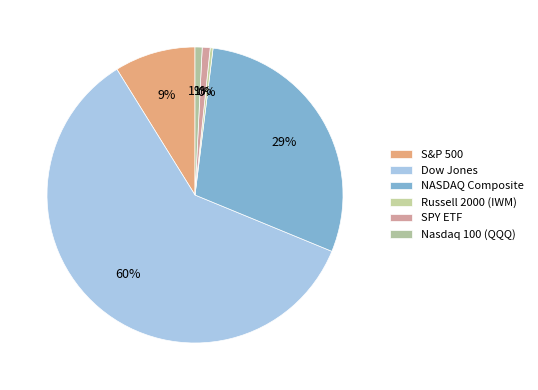

To the nearest percent, what is the difference between the Dow Jones and Russell 2000 (IWM) slice percentages?

60%